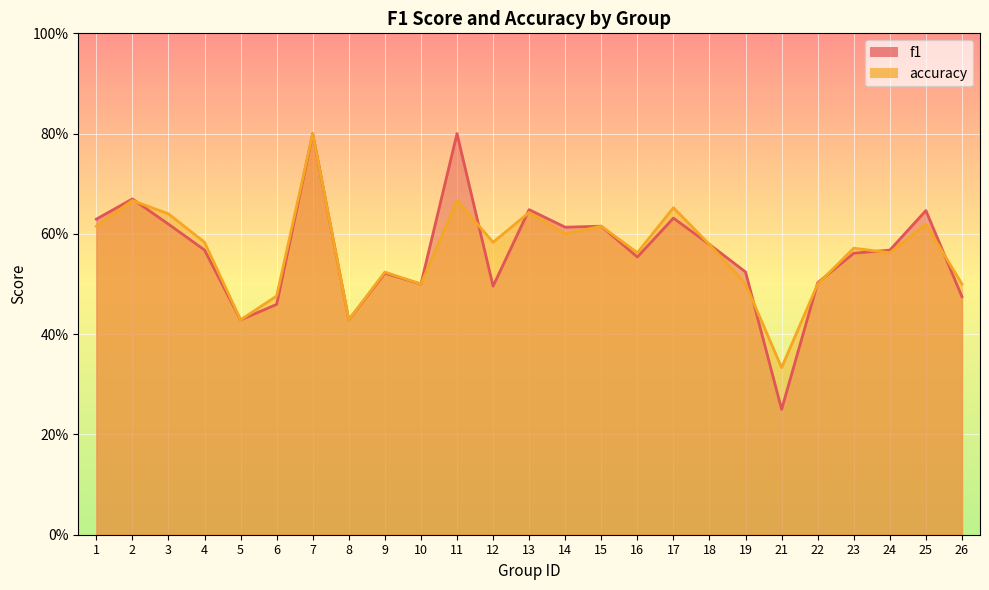

True or false: f1_line has a value of 0.6 at 15.

True